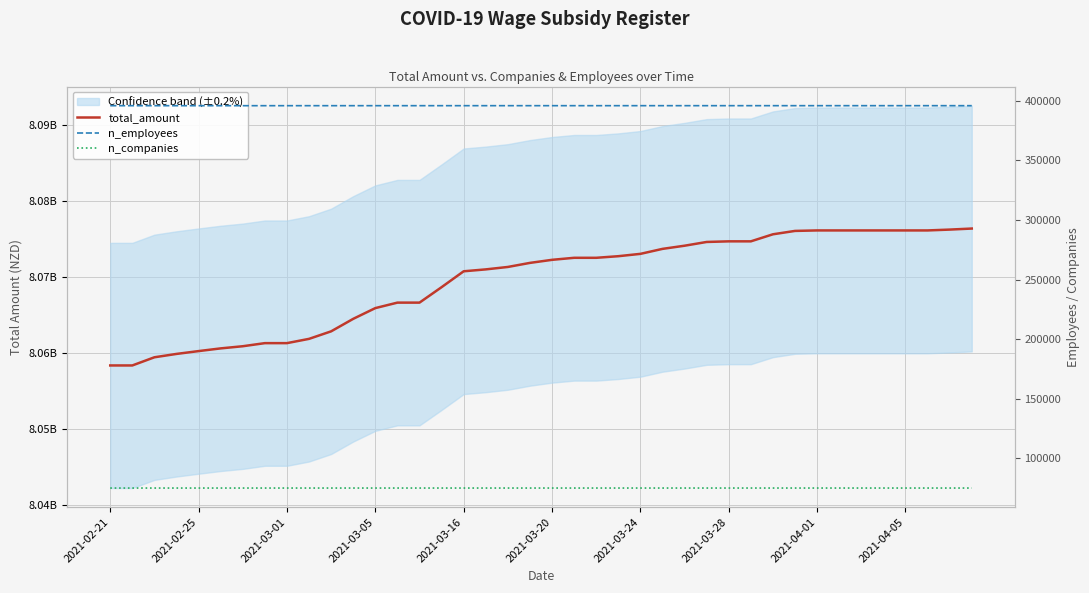

Between 2021-03-16 and 18, which series saw the biggest shift?

total_amount